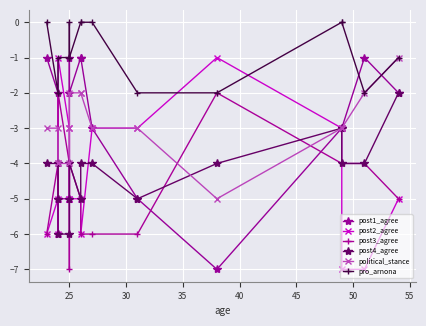

Is this an area chart (filled region under the line)?

No